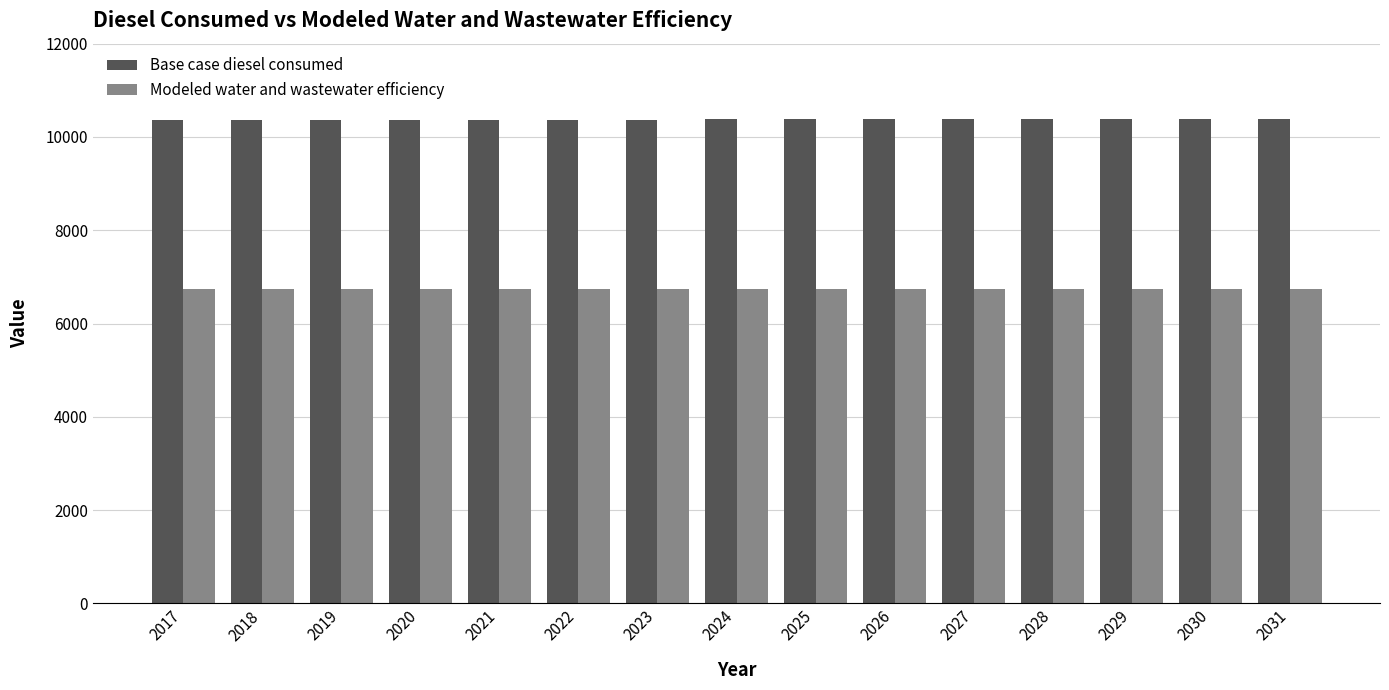

What is the approximate value of Modeled water and wastewater efficiency at 2029?

6749.2